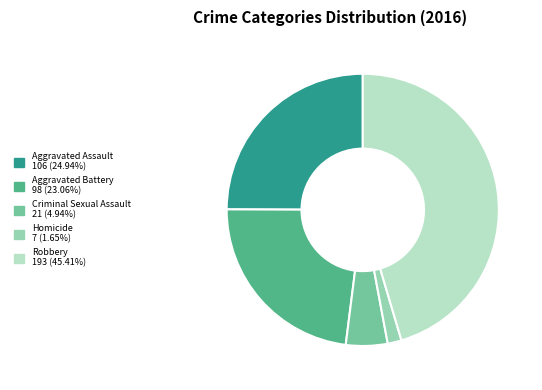

Is Robbery the majority of the pie?

No